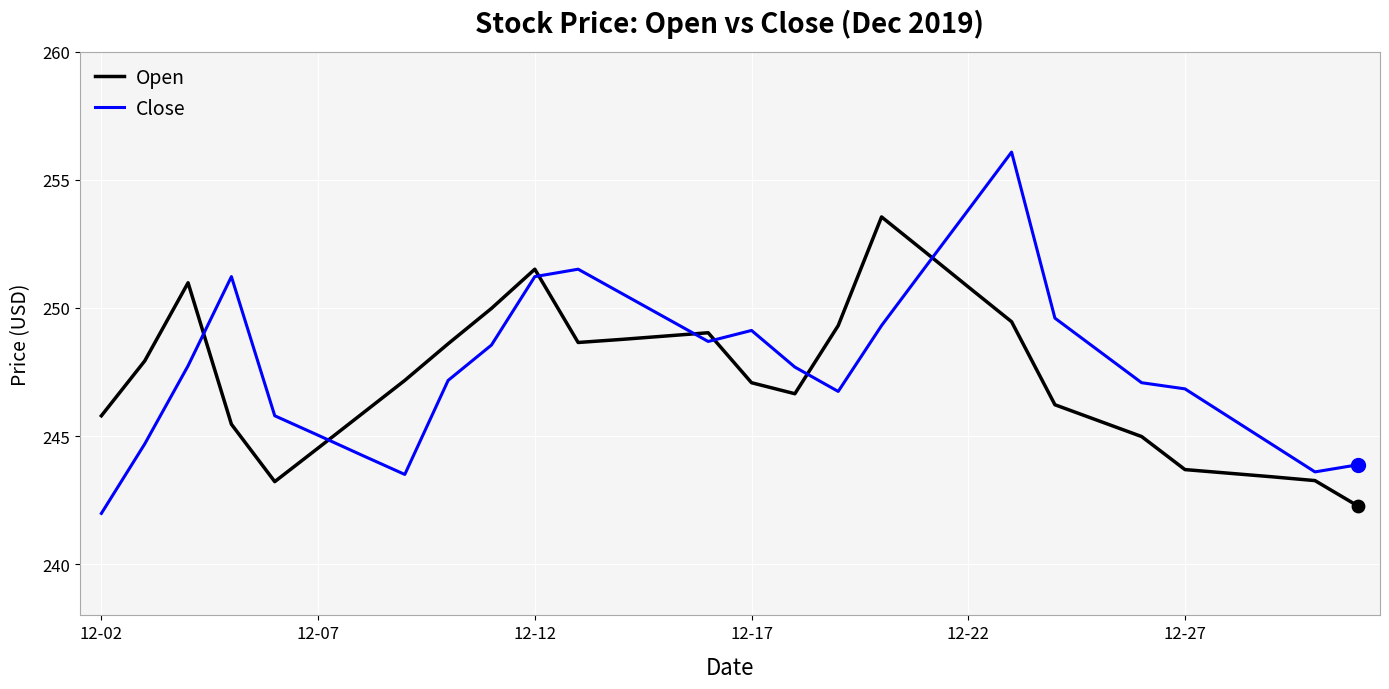

Which series has the largest range (max minus min)?

Close